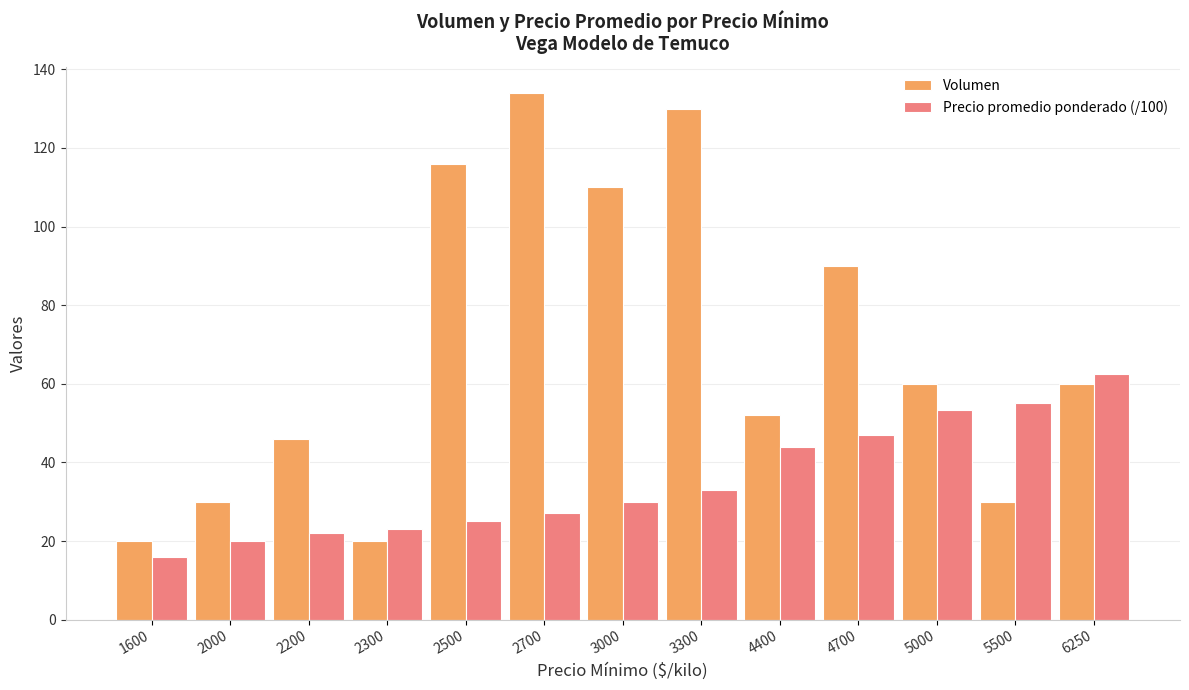

At 5500, list the series in order from largest to smallest.

Precio promedio ponderado (/100), Volumen